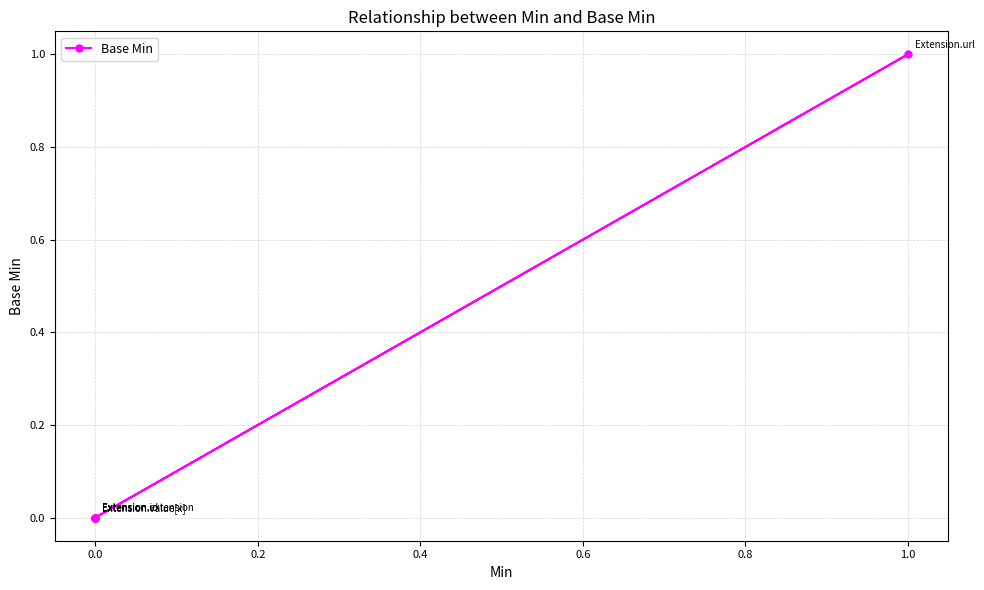

Does the chart display data point markers on the line(s)?

Yes